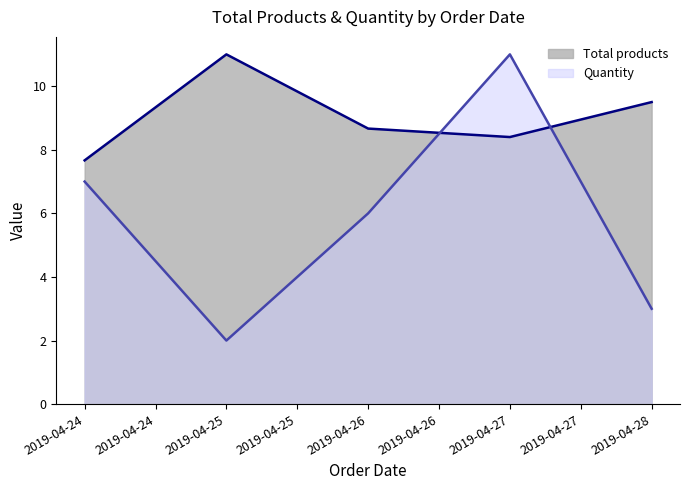

What is the difference between the maximum and minimum values in the Quantity series?

9.0